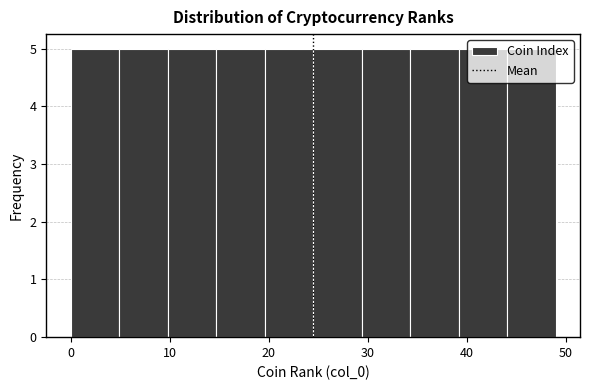

Reading left to right, transcribe this chart: for each bar, give the range it covers on the x-axis and its height. Neither the bar edges nor the heights are printed on the chart, so give them approximately, as read against the axes.

0.0 to 4.9: 5
4.9 to 9.8: 5
9.8 to 14.7: 5
14.7 to 19.6: 5
19.6 to 24.5: 5
24.5 to 29.4: 5
29.4 to 34.3: 5
34.3 to 39.2: 5
39.2 to 44.1: 5
44.1 to 49.0: 5